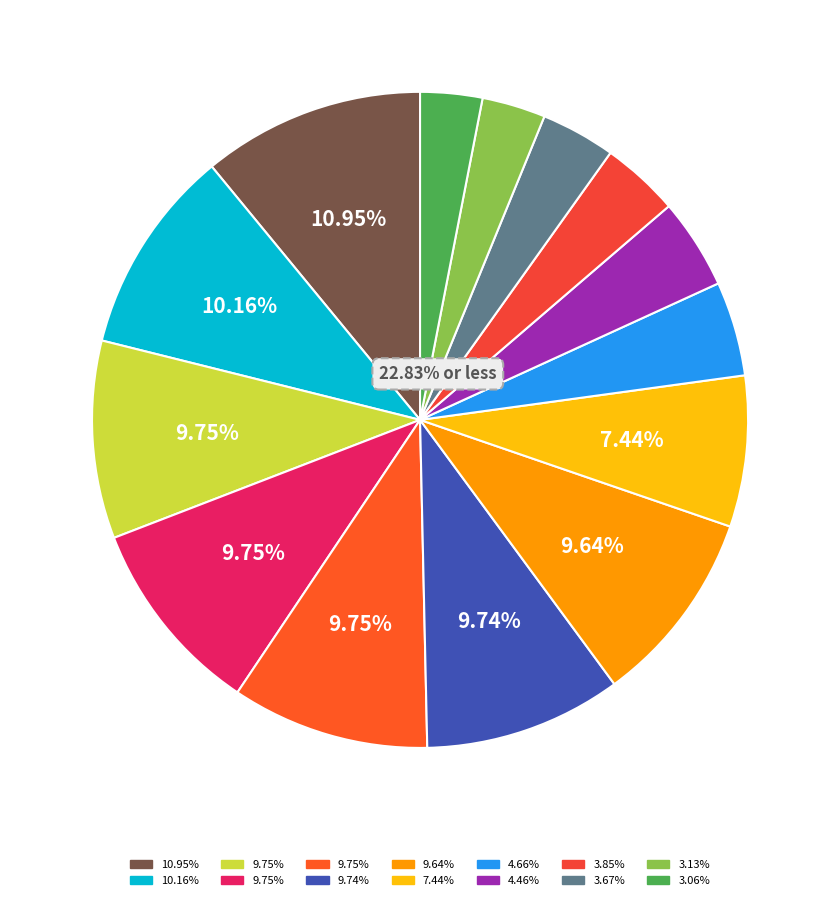

How many slices are in this pie chart?

14